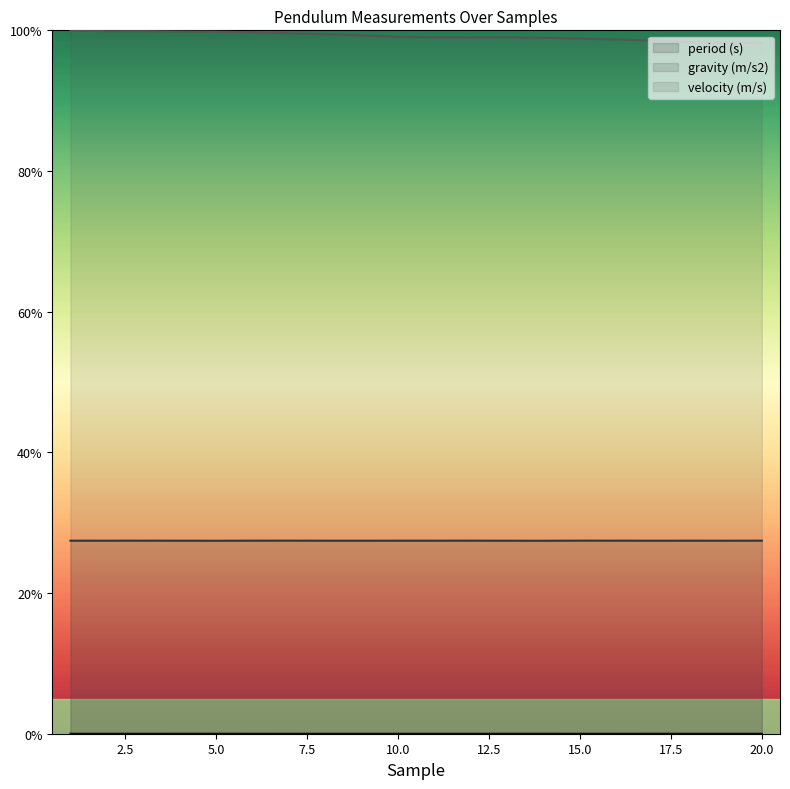

List the labels in order of velocity (m/s) value, smallest first.

20, 19, 18, 17, 16, 15, 14, 12, 11, 13, 10, 9, 8, 7, 6, 5, 4, 2, 3, 1